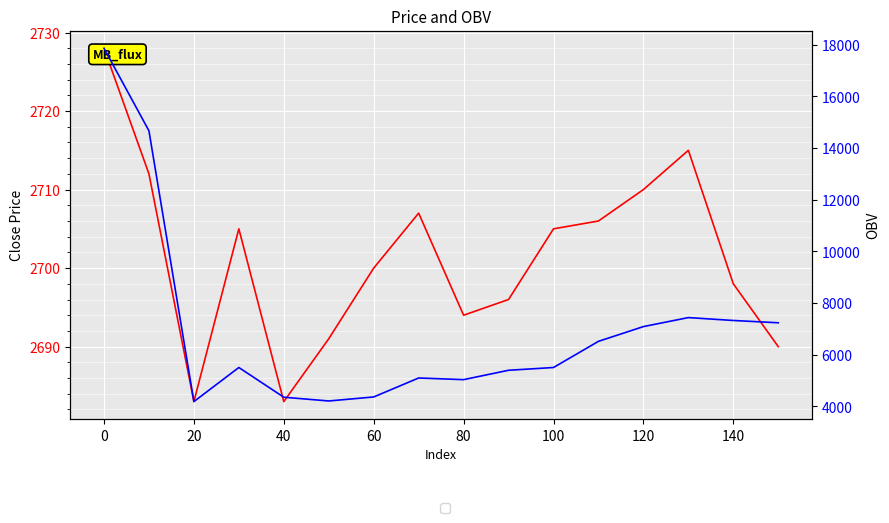

Which label corresponds to the smallest value in the chart?

20